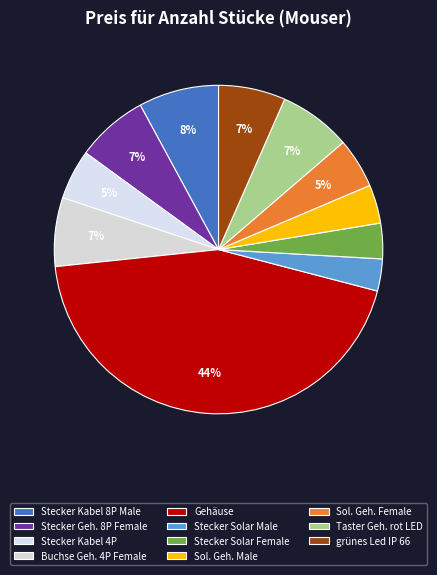

How many segments does this pie chart have?

11